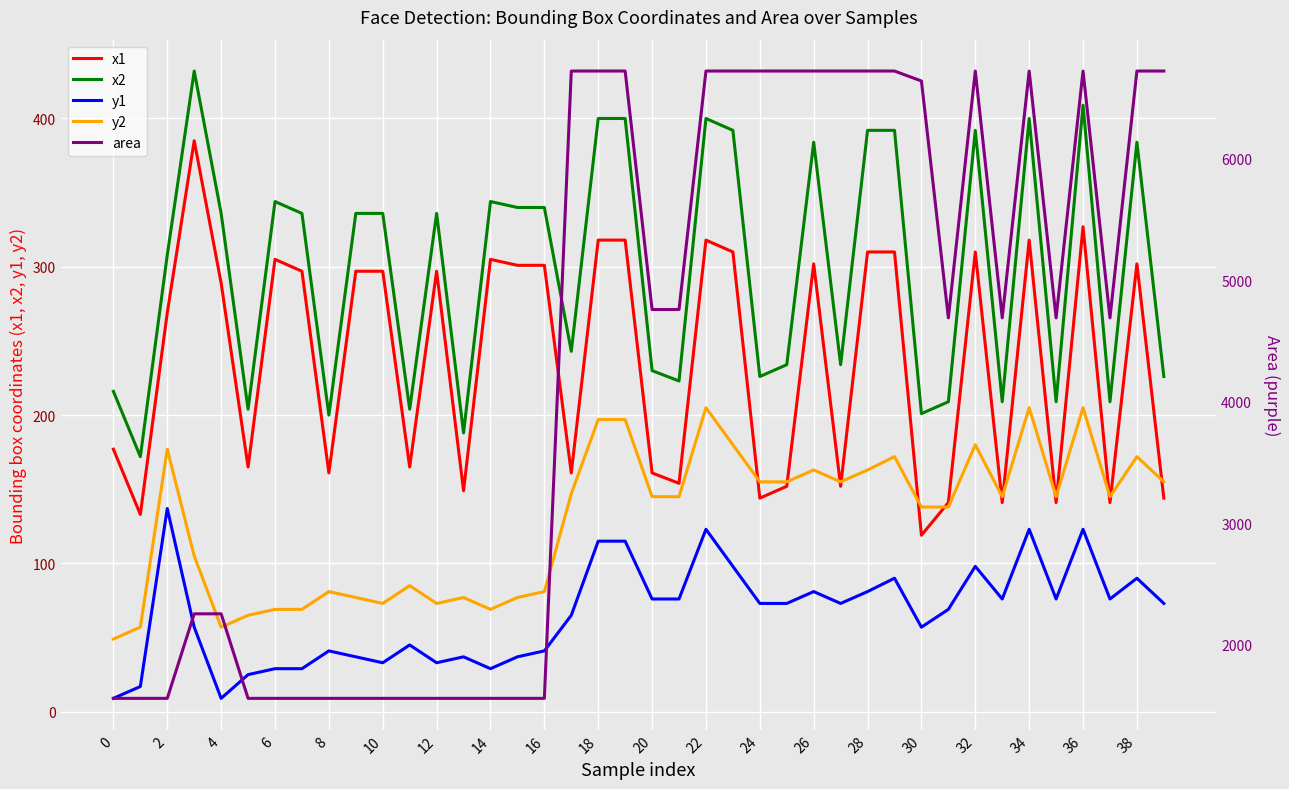

True or false: y2 and y1 intersect in this chart.

False